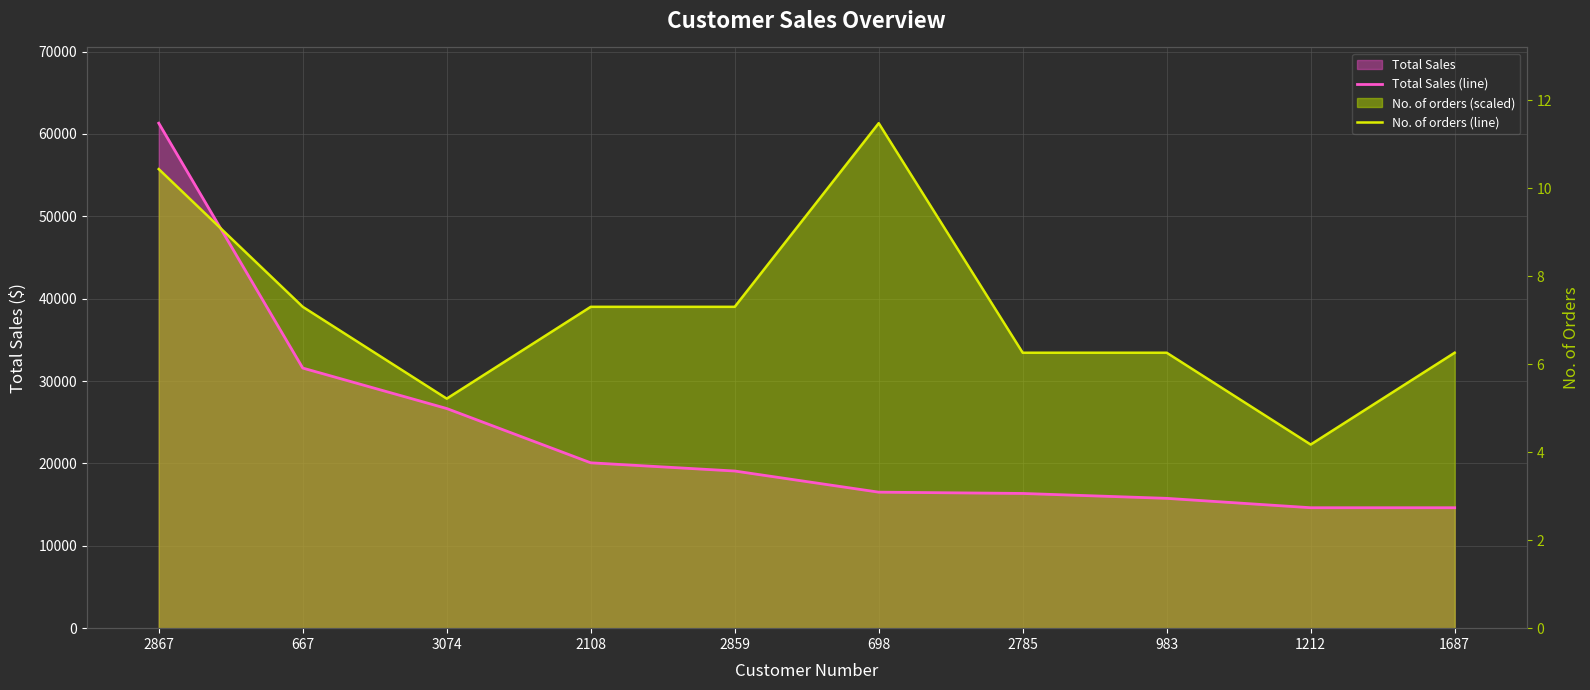

How many interior local valleys does the No. of orders (line) series have?

2